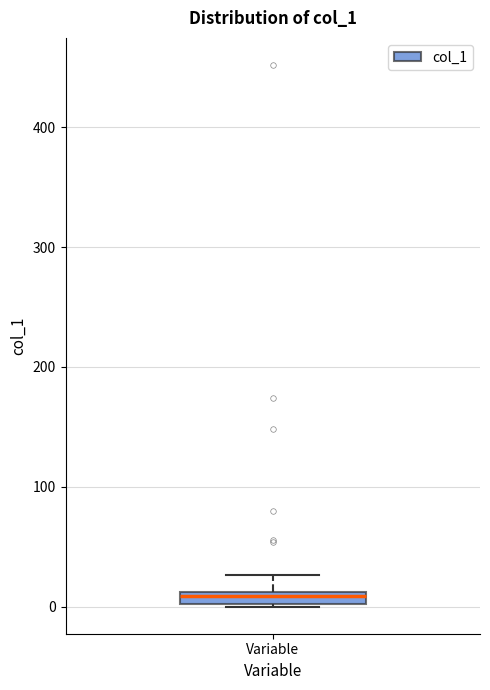

Where is the upper edge of the box for Variable on the y-axis? The values are not printed on the chart, so give them approximately, as read against the axis.

10